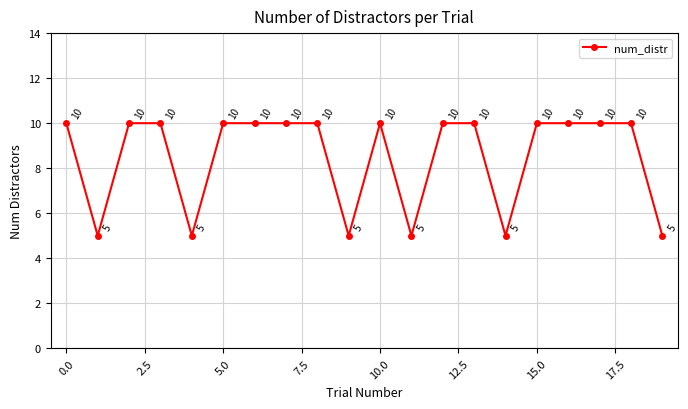

What is the difference between the second highest and minimum values?

5